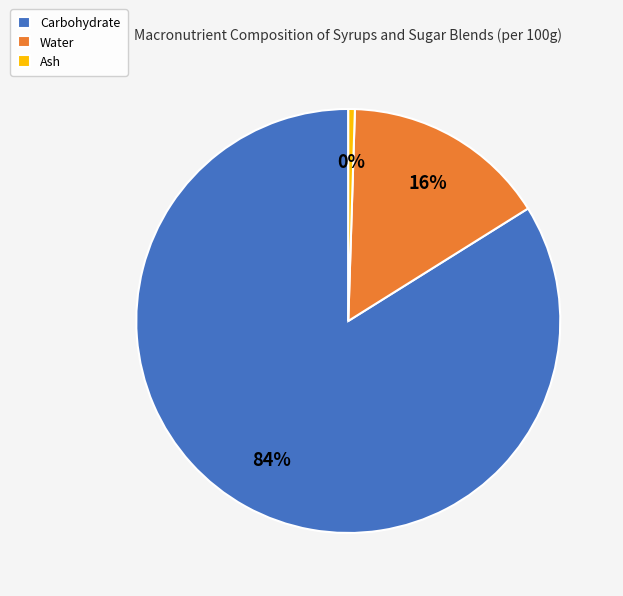

What is the smallest slice in the pie chart?

Ash